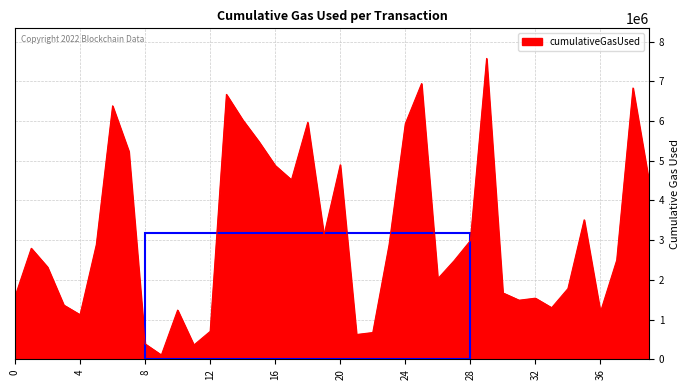

What is the greatest value displayed?

7577068